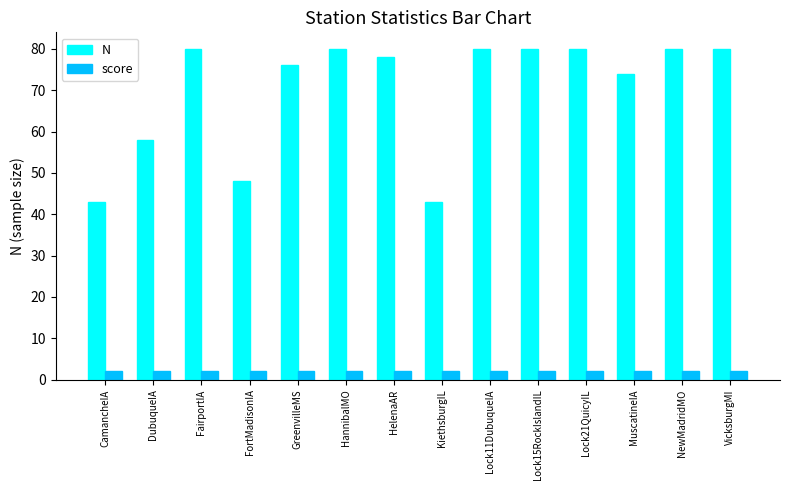

Is it true that N equals 18 at FortMadisonIA?

False